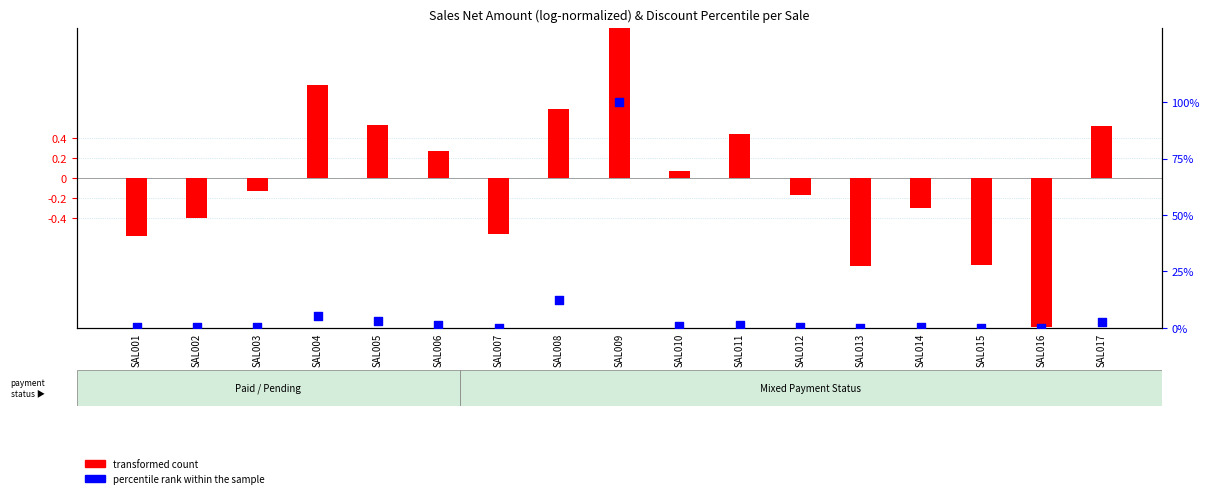

What are all the series names shown in the legend?

transformed count, percentile rank within the sample